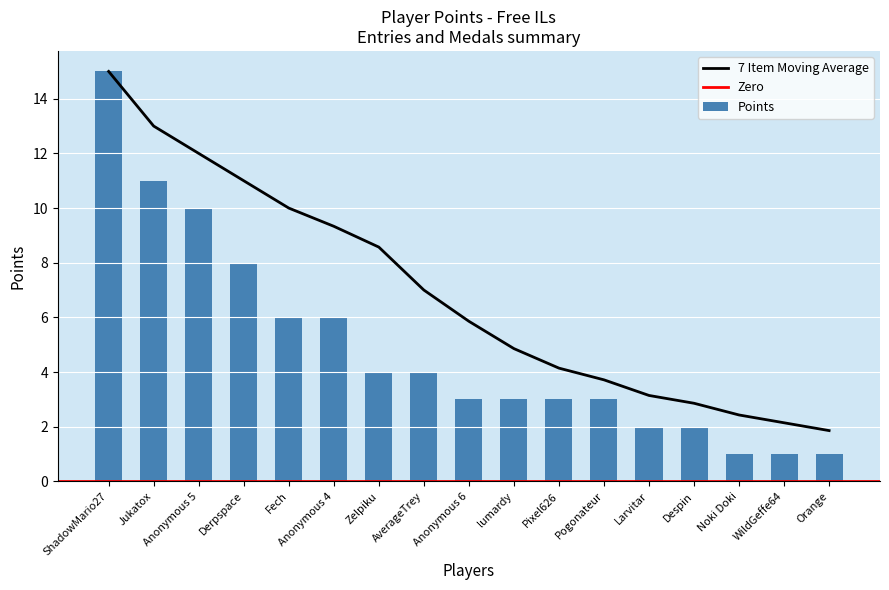

True or false: 7 Item Moving Average has a value of 15.9 at Anonymous 5.

False